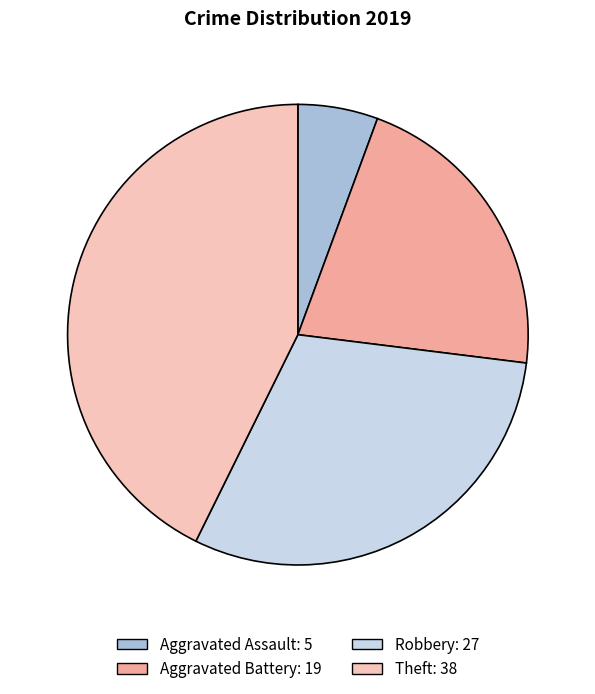

The Theft slice represents 43% of the pie. True or false?

True